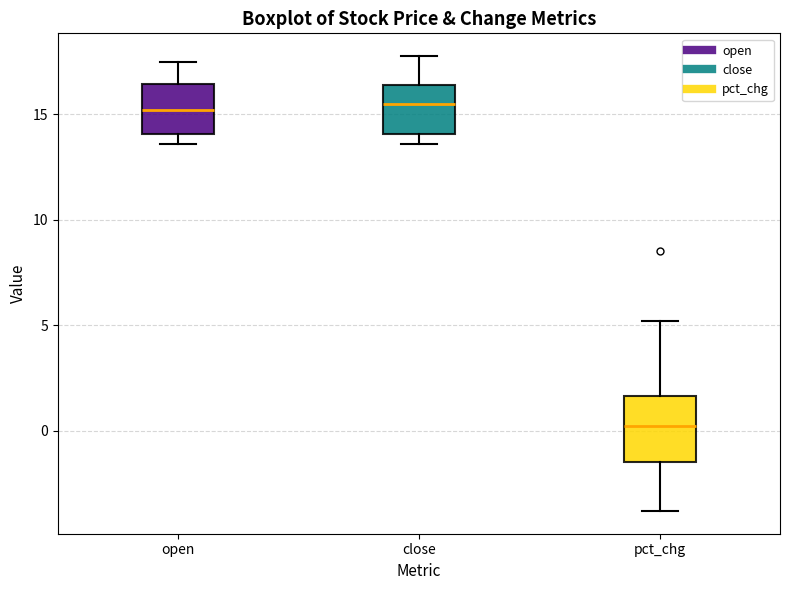

Where does the median line of the box for close sit on the y-axis? The values are not printed on the chart, so give them approximately, as read against the axis.

15.5